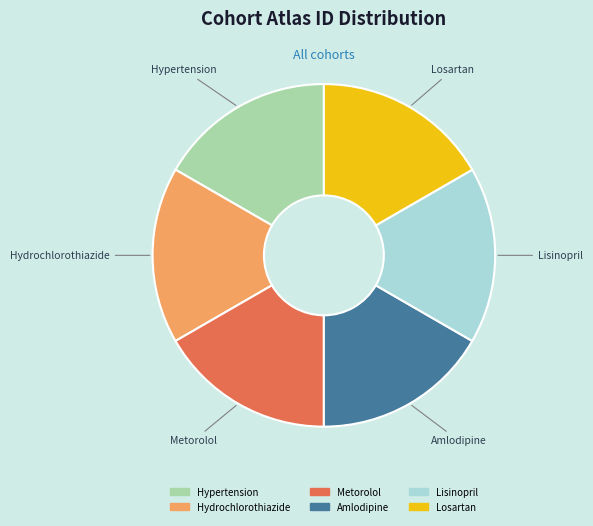

What is the ratio of the value at Lisinopril to the value at Hypertension?

1.0